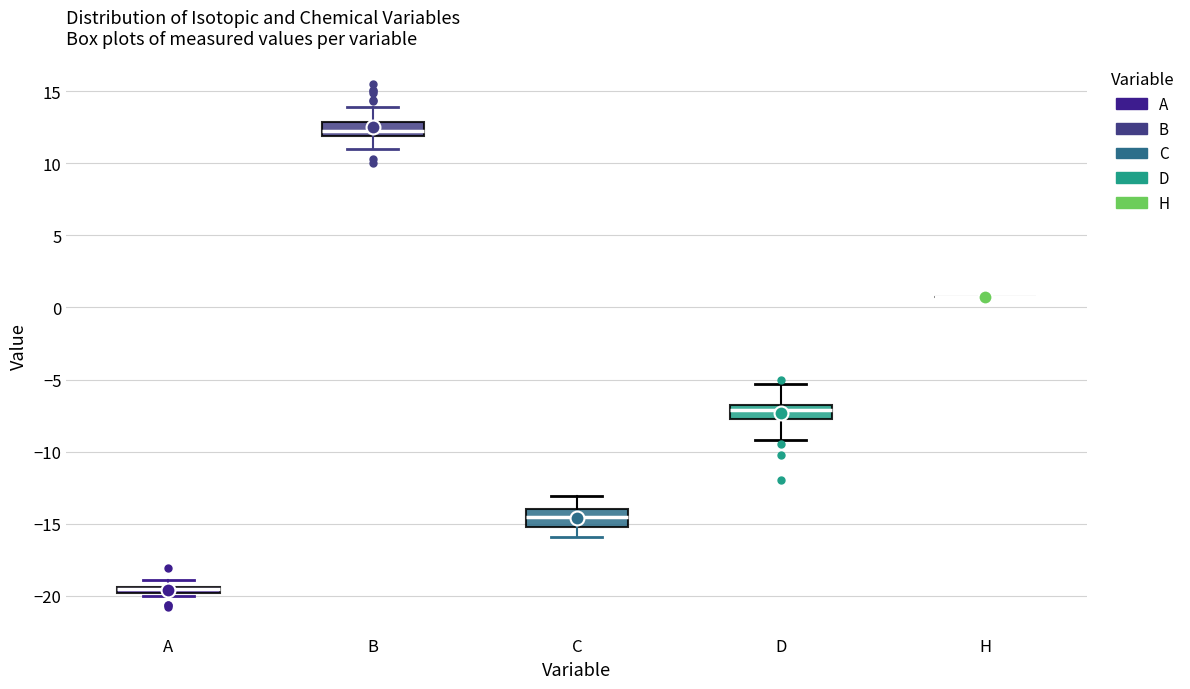

Where does the upper whisker of the box for D end on the y-axis? The values are not printed on the chart, so give them approximately, as read against the axis.

-5.5